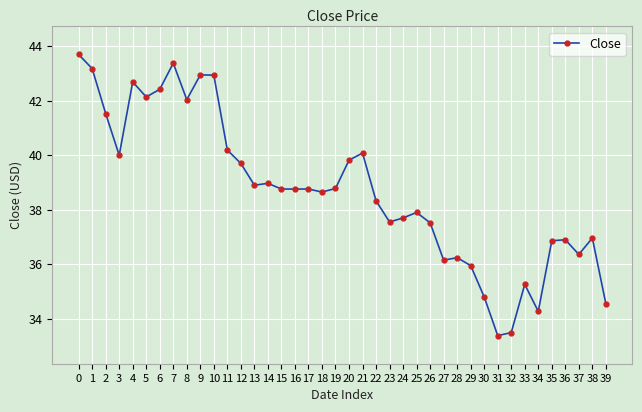

True or false: the data shows 12.0 at 19.

False